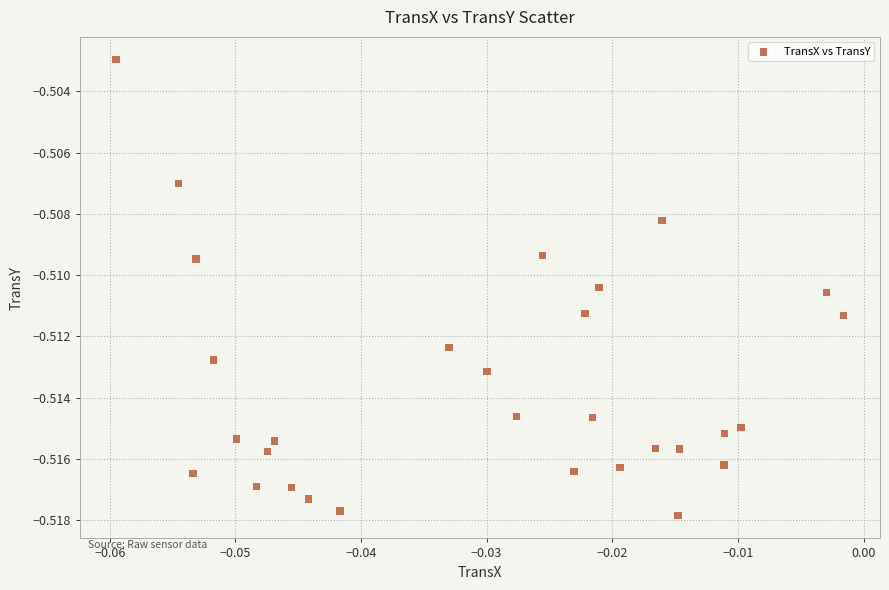

How many points are shown in the scatter plot?

30